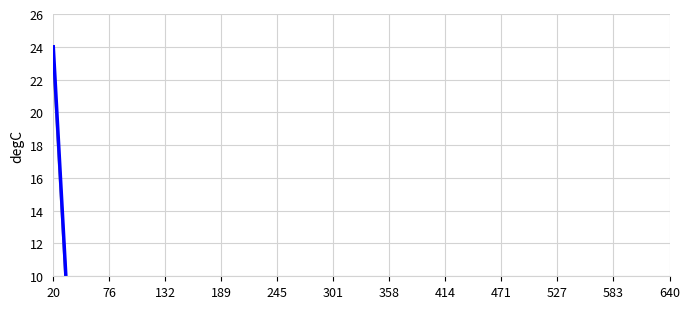

What is the sum of all entries values?

40.2